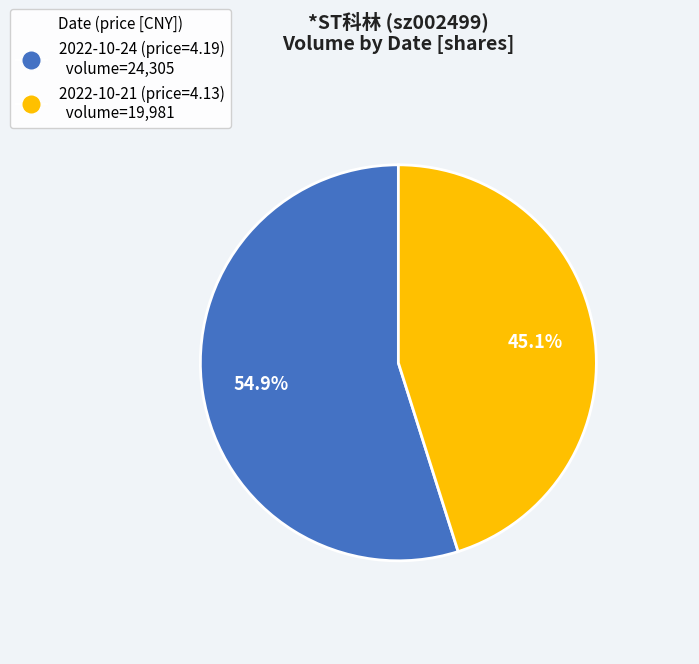

What is the smallest slice in the pie chart?

2022-10-21 (price=4.13)